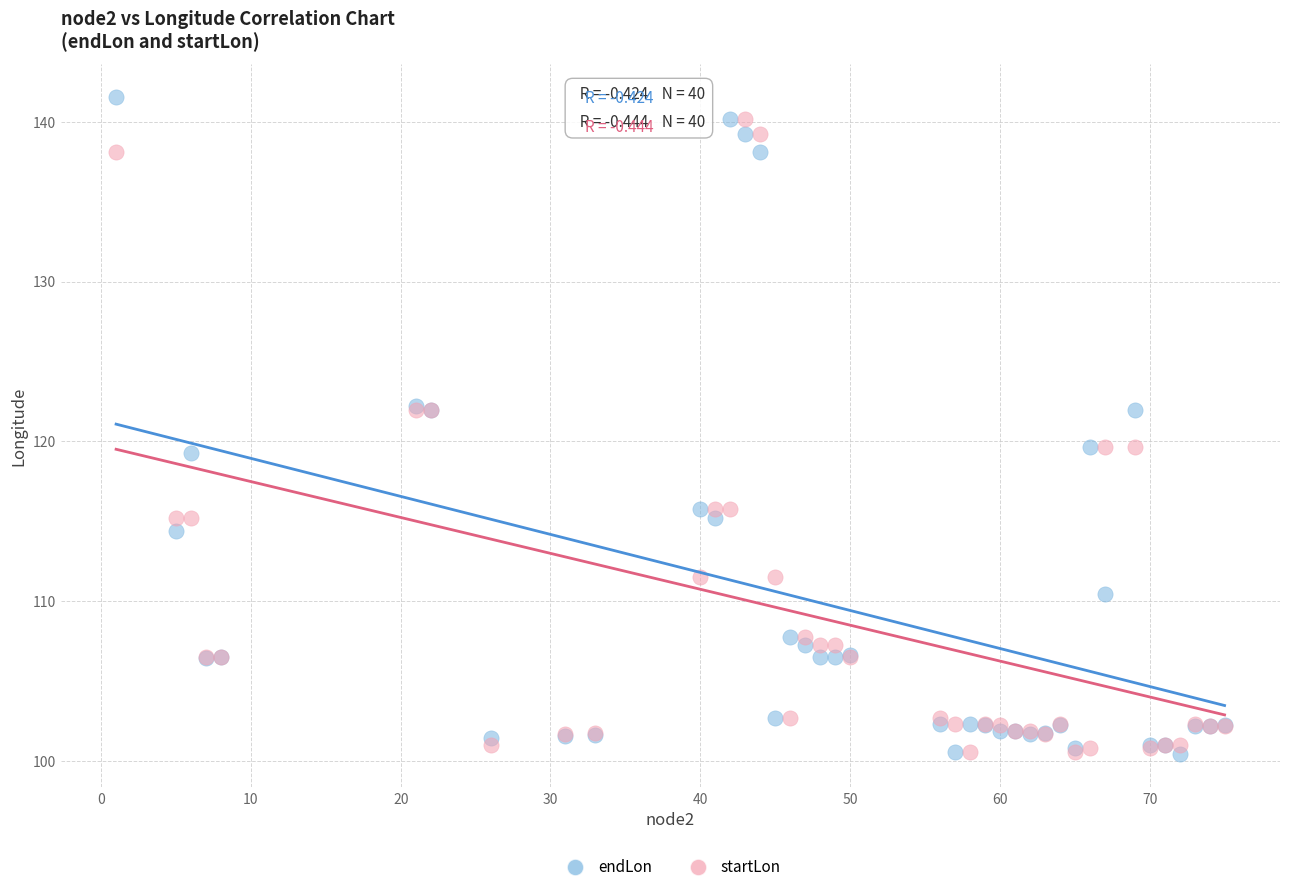

Which series reaches the maximum Y coordinate?

endLon